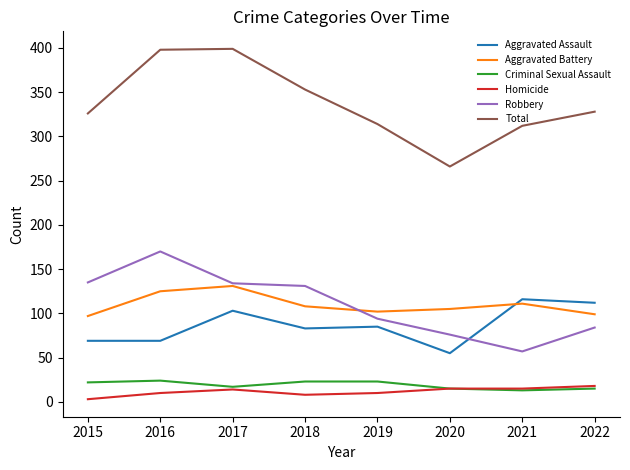

What is the approximate value of Aggravated Assault at 2016?

69